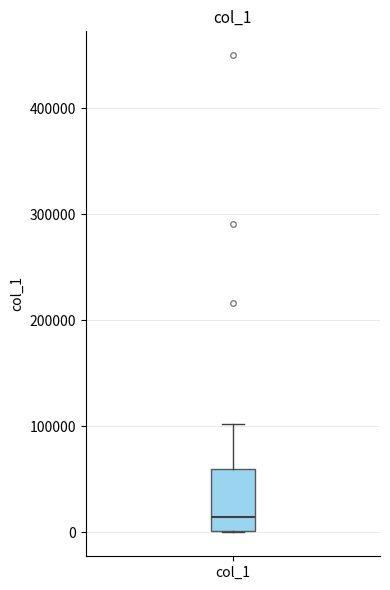

Where does the median line of the box for col_1 sit on the y-axis? The values are not printed on the chart, so give them approximately, as read against the axis.

10000